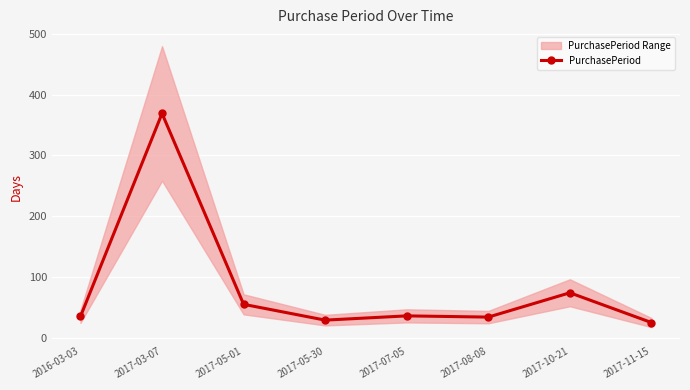

List the labels in order of value, largest first.

2017-03-07, 2017-10-21, 2017-05-01, 2017-07-05, 2016-03-03, 2017-08-08, 2017-05-30, 2017-11-15